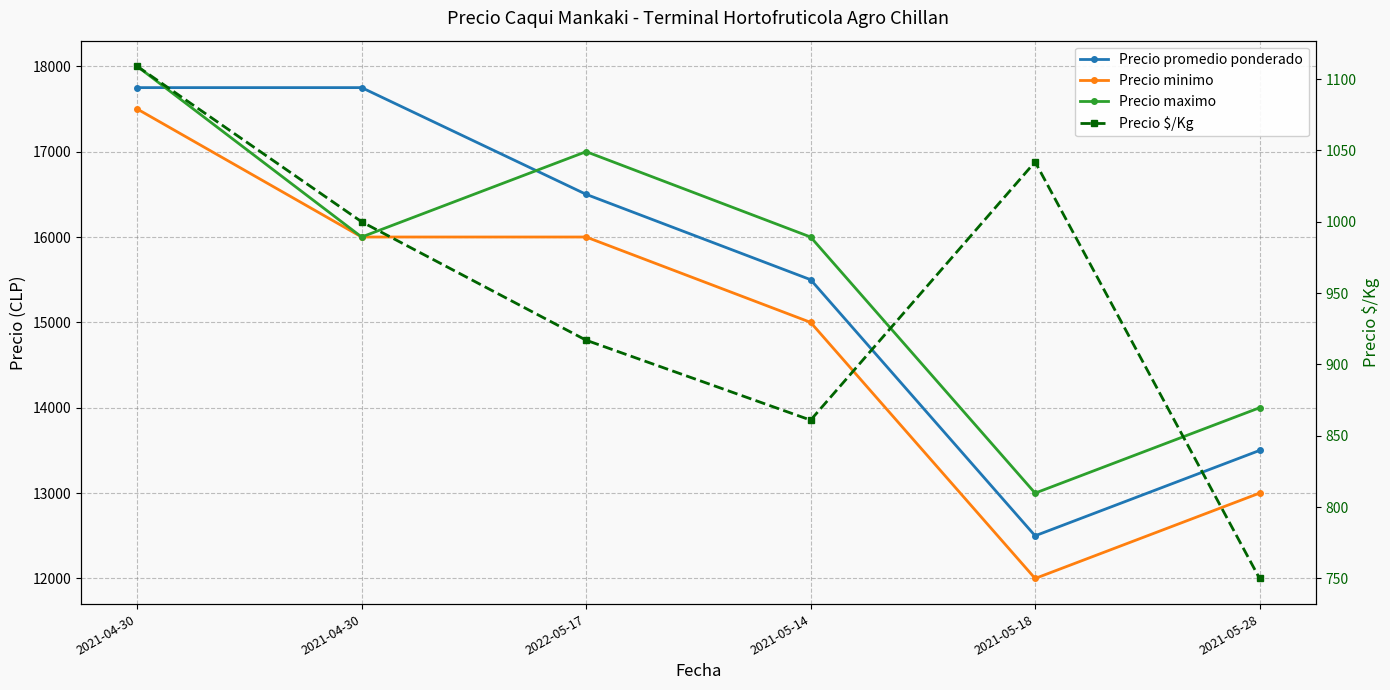

The value of Precio $/Kg at 2021-05-14 is 1404. True or false?

False